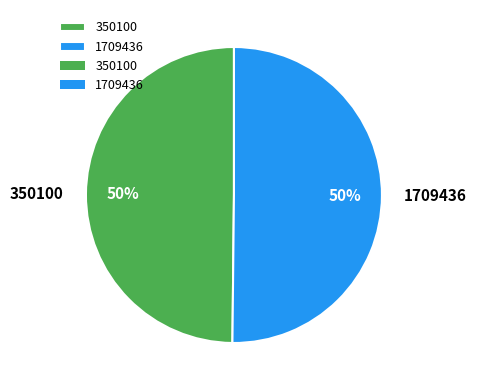

How many slices are in this pie chart?

2